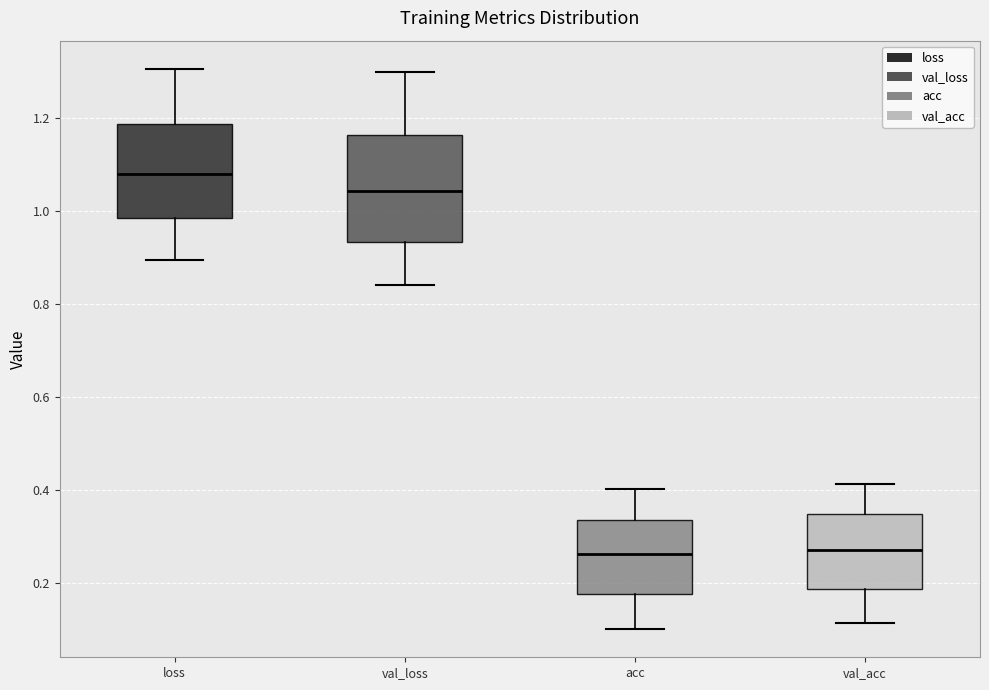

Comparing the boxes themselves (not the whiskers), which one is the tallest?

val_loss